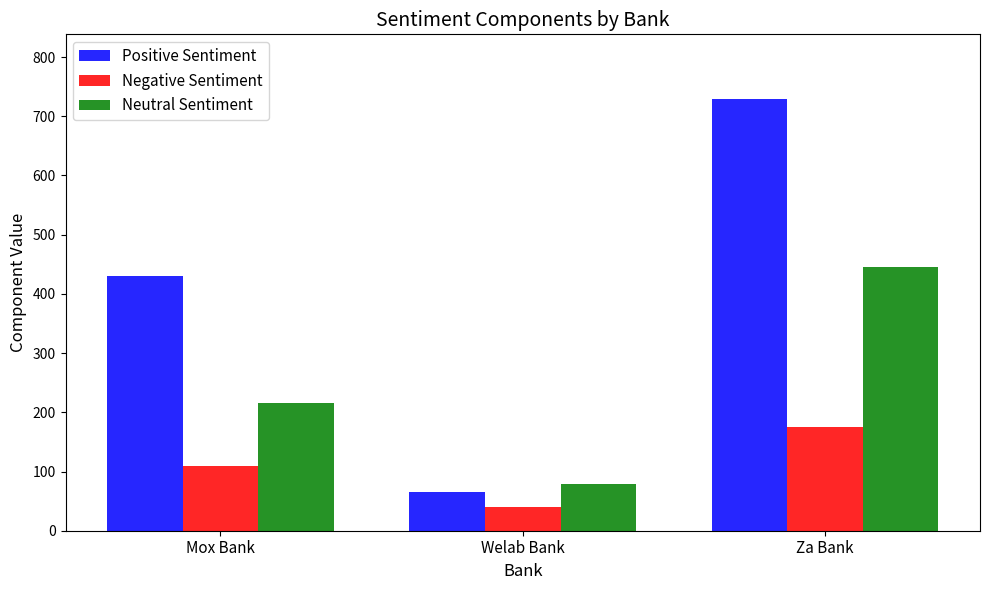

At which category is the sum across all series the highest?

Za Bank